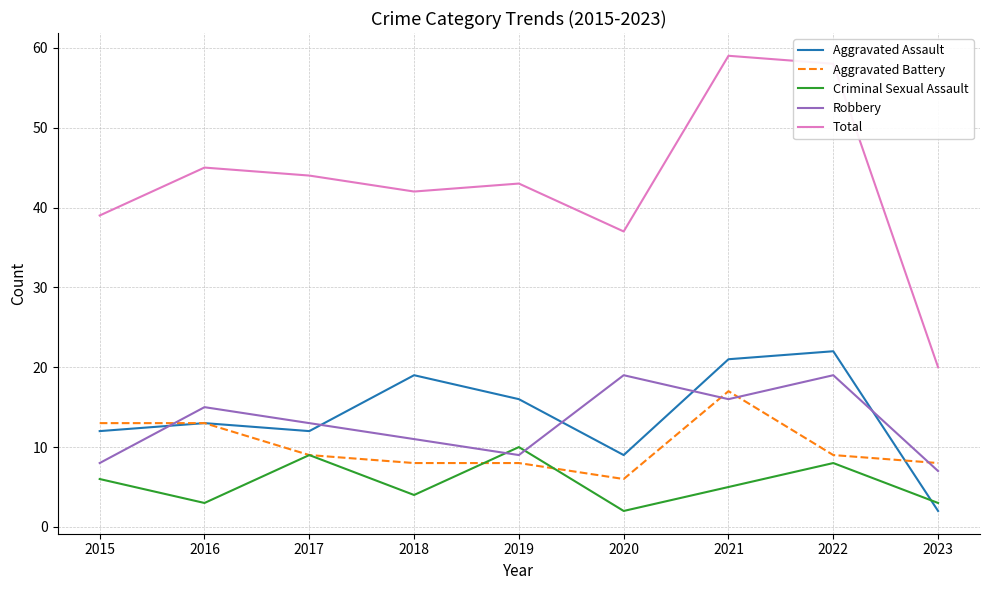

At how many categories does at least one series exceed 57?

2